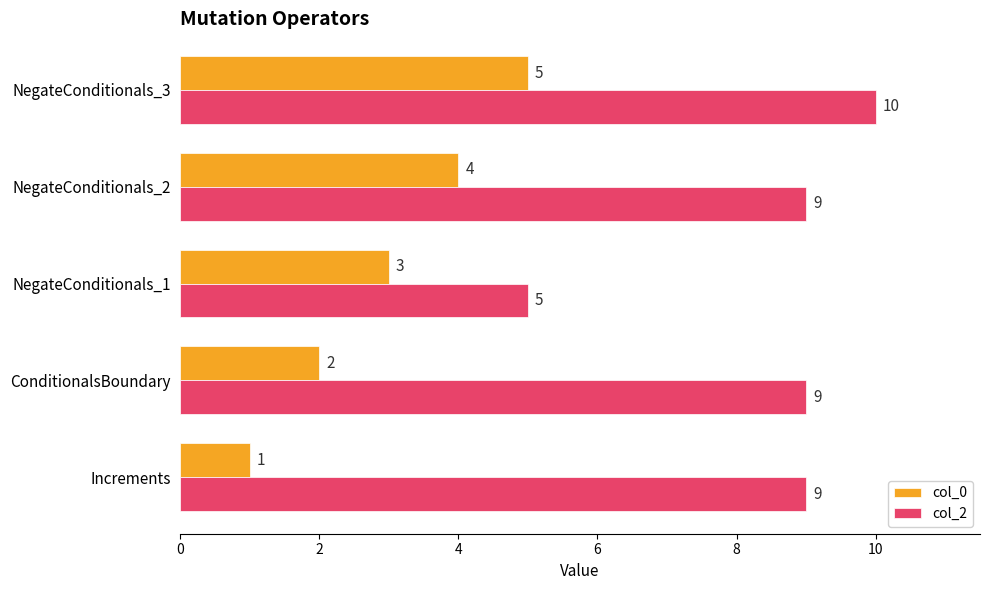

What are all the series names shown in the legend?

col_0, col_2